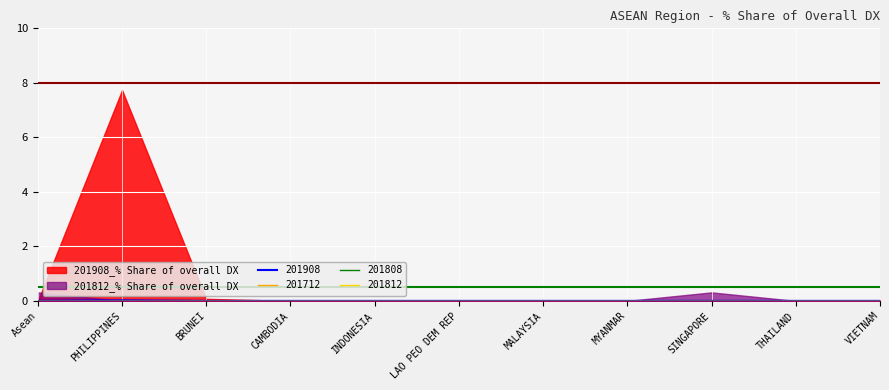

True or false: 201908 has a value of 0.0 at MALAYSIA.

True